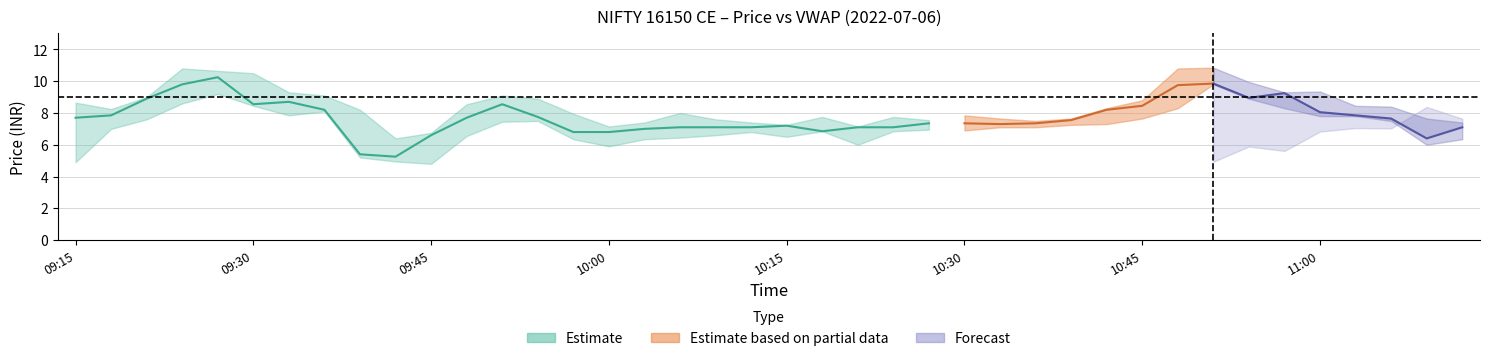

Does the chart display data point markers on the line(s)?

No